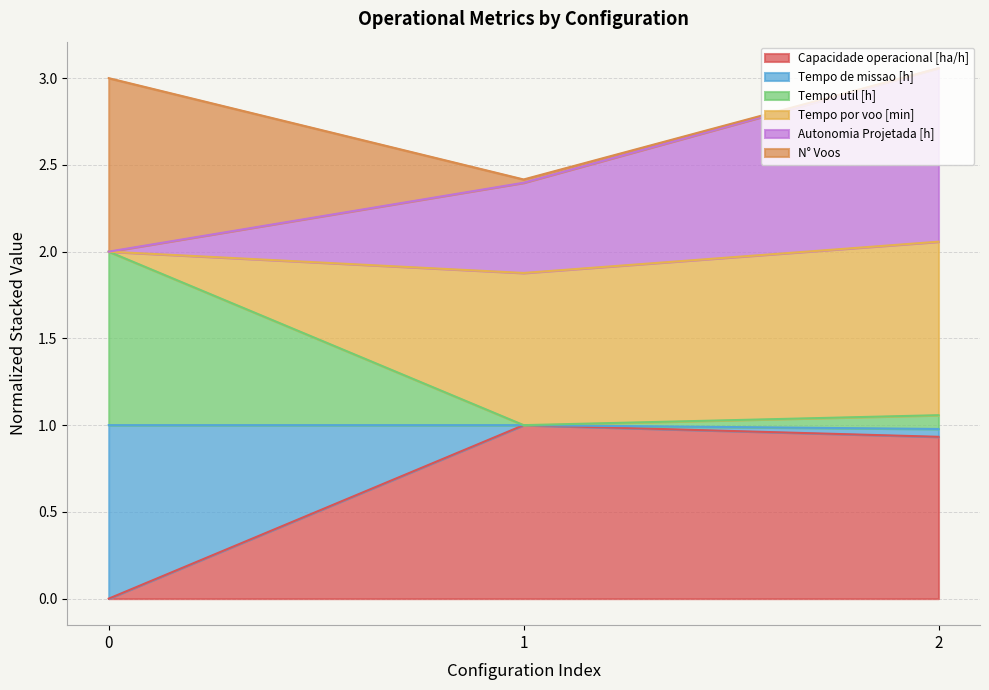

What is the difference between the second highest and minimum values in the Capacidade operacional [ha/h] series?

0.9